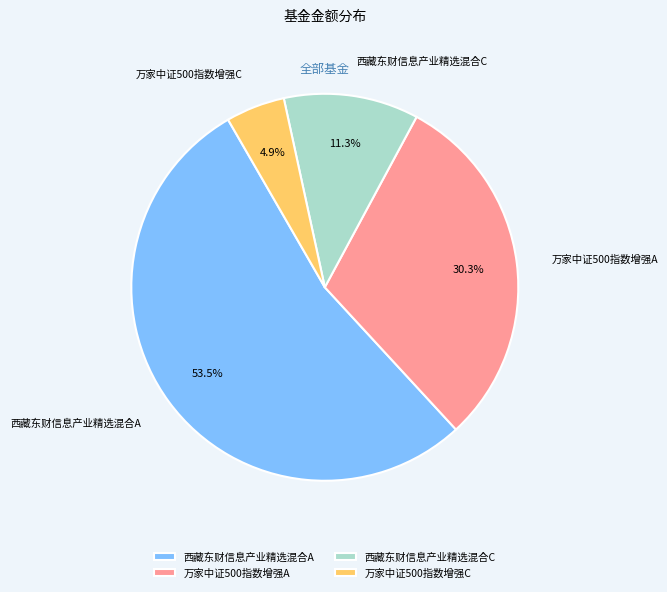

How many segments does this pie chart have?

4